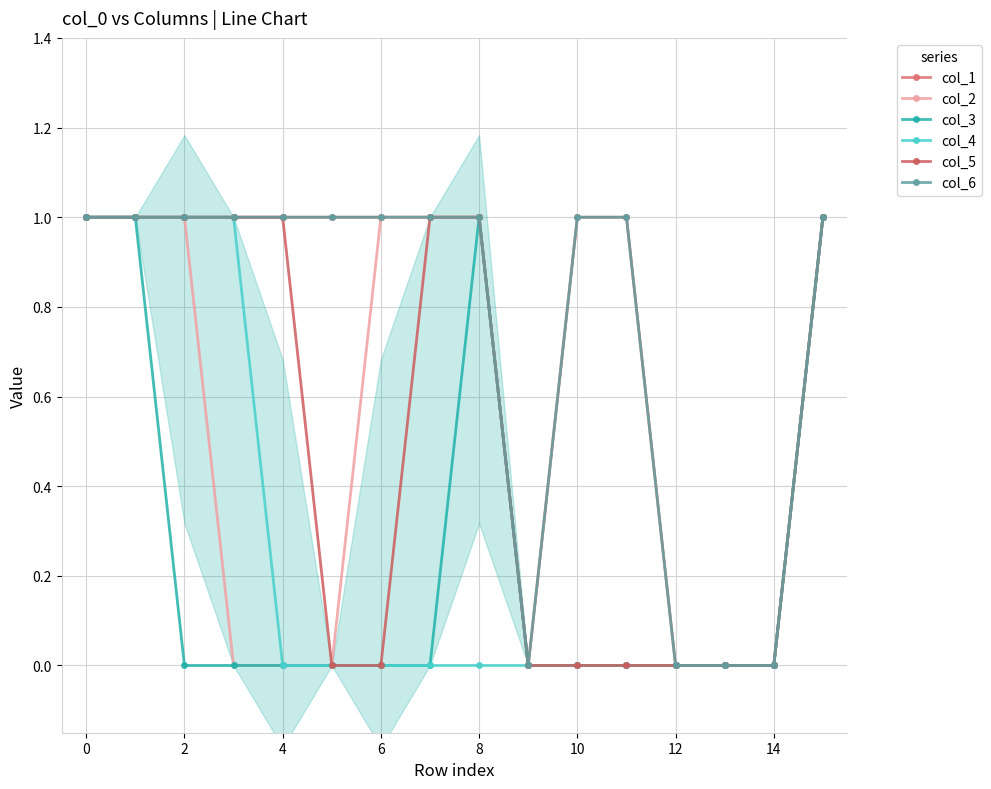

What is the value of the col_4 point at the 4th from the left?

1